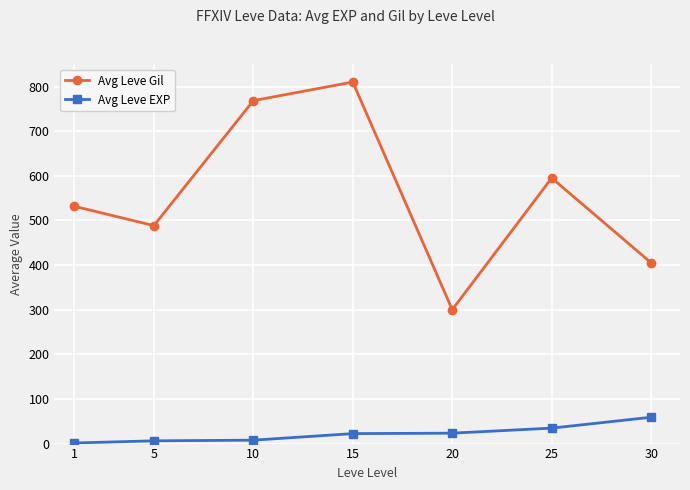

What is the value of the Avg Leve Gil point at the 2nd from the left?

488.3